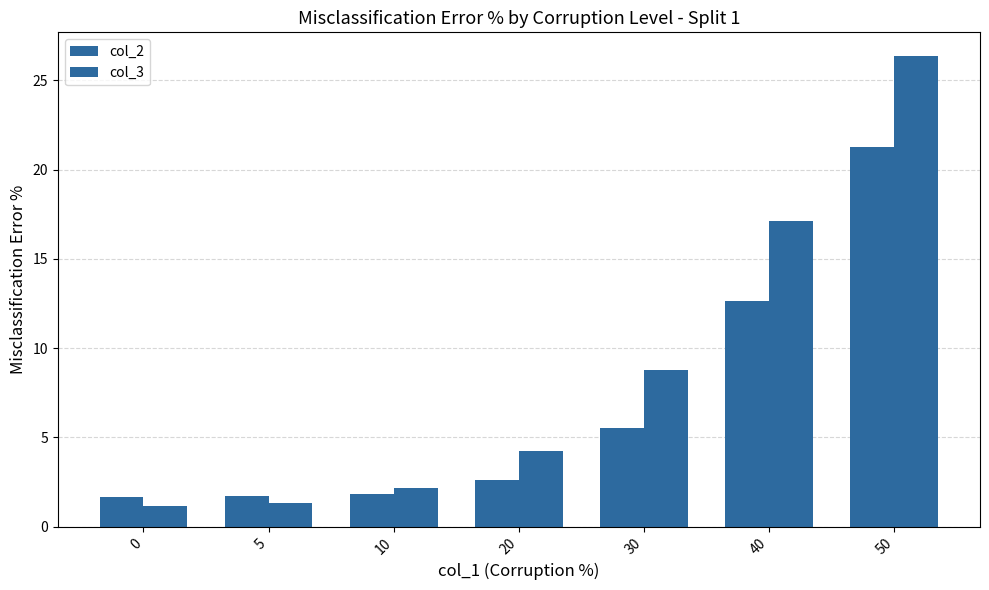

How many data points in col_3 are above 4?

4